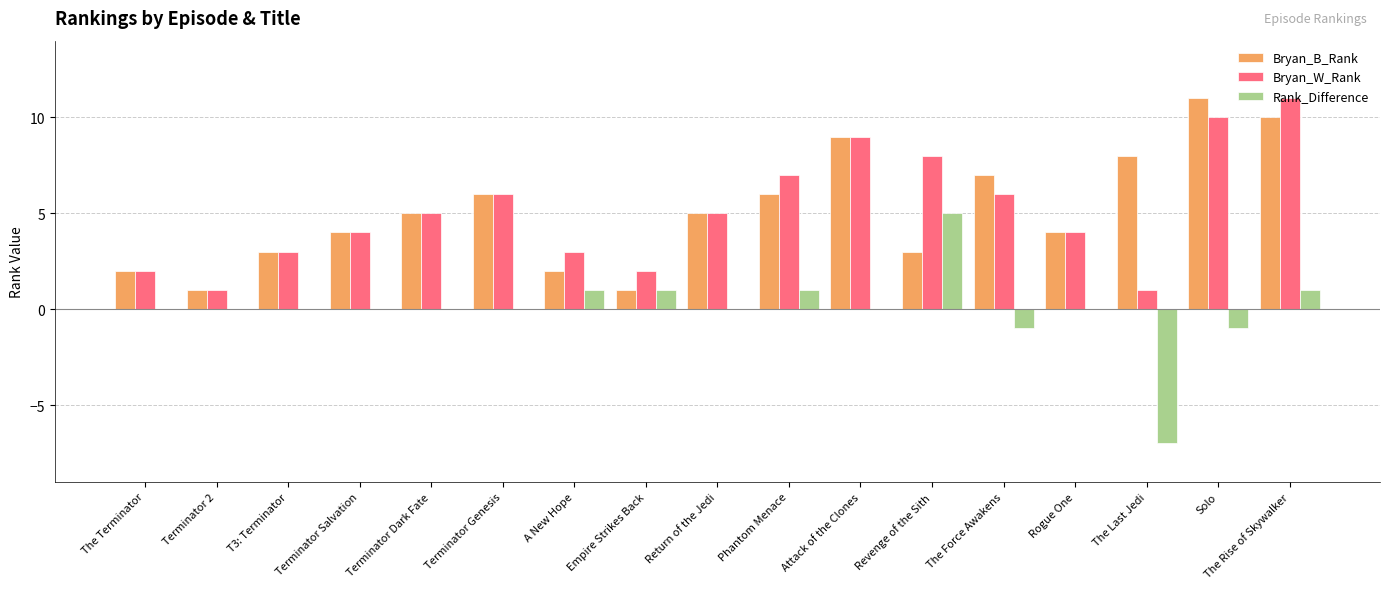

At which label does Bryan_B_Rank reach its peak?

Solo